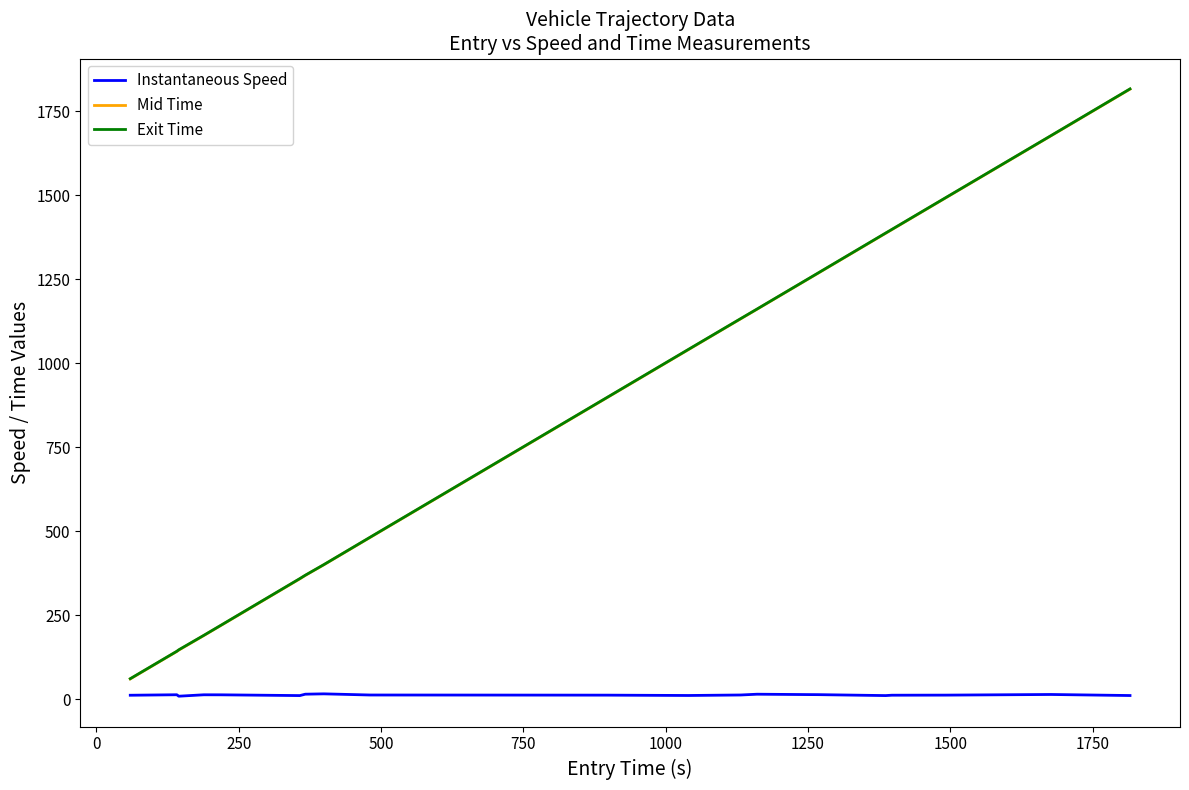

True or false: Instantaneous Speed and Exit Time cross at least once.

False